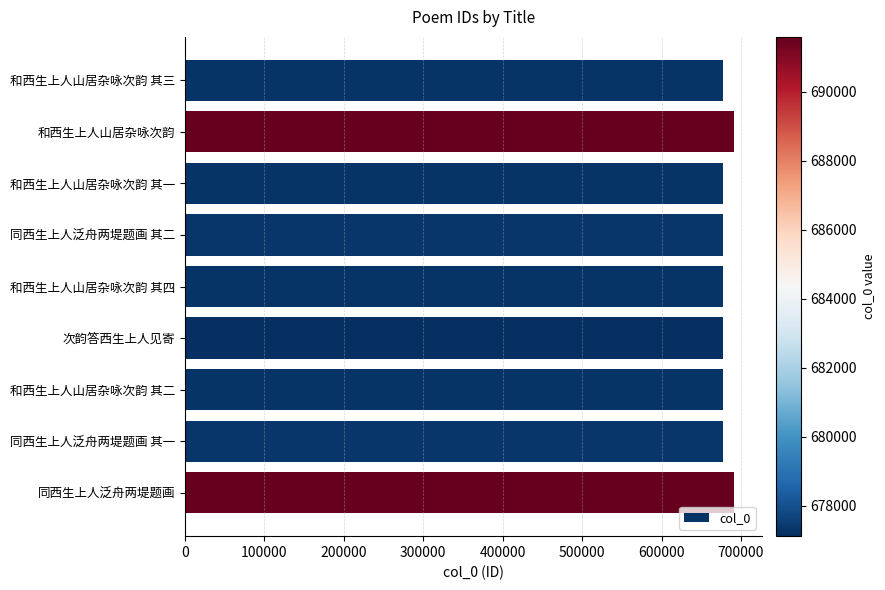

What is the greatest value displayed?

691586